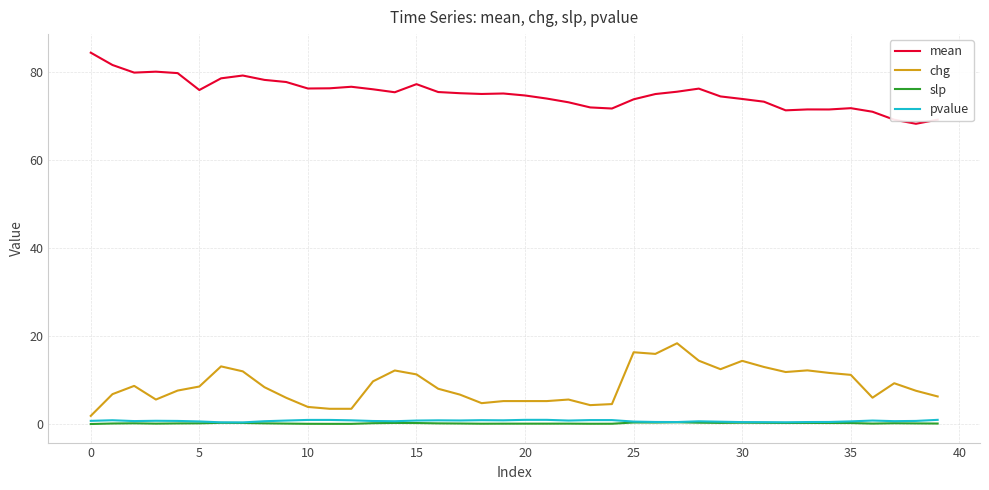

What is the greatest value displayed?

84.3